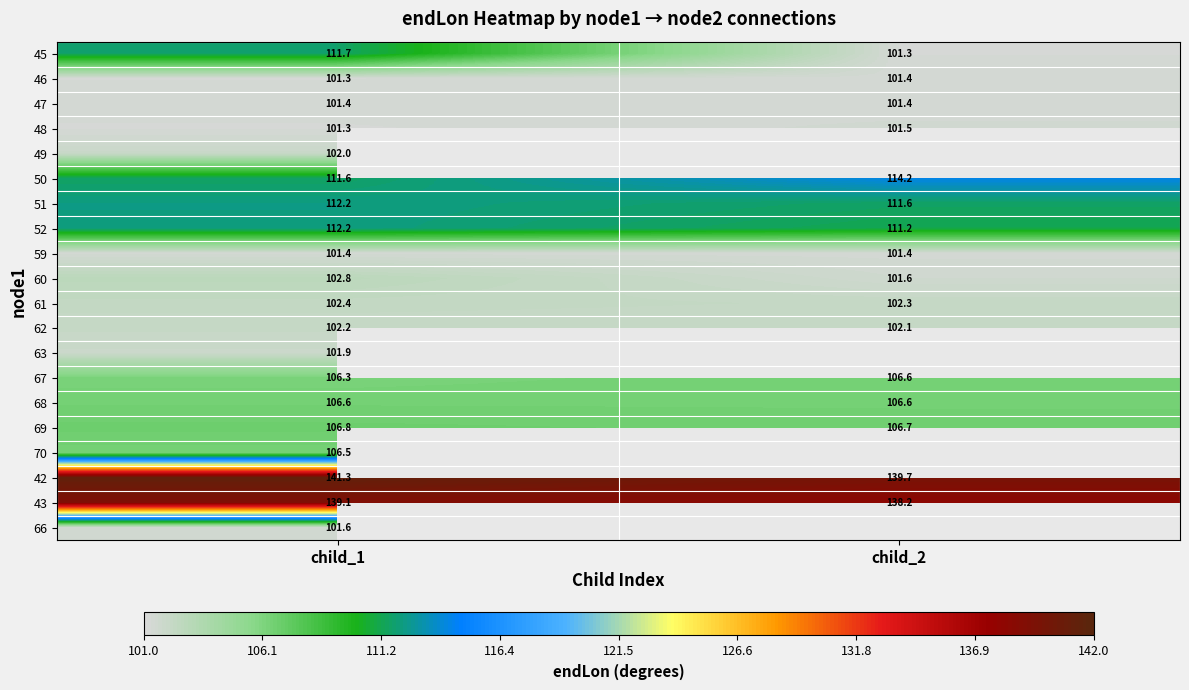

Is the value of 68 at child_2 greater than the value of 48 at child_1?

Yes